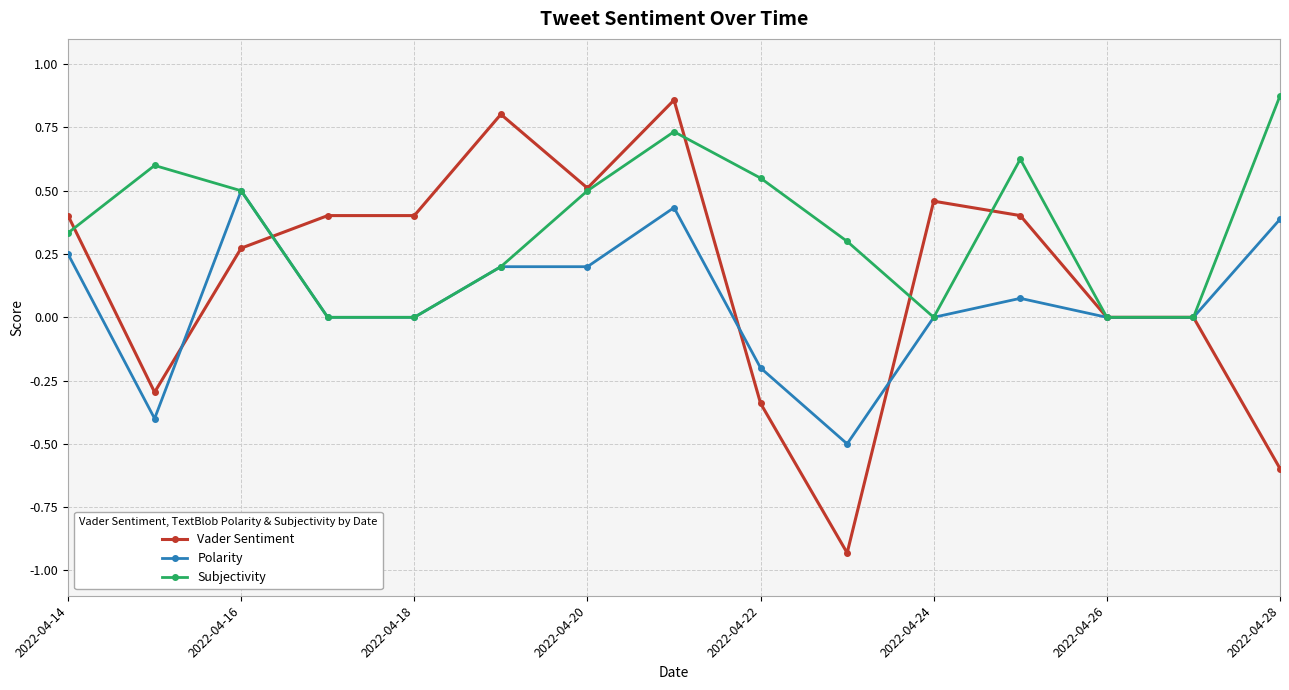

The value of Vader Sentiment at 2022-04-22 is -0.1. True or false?

False